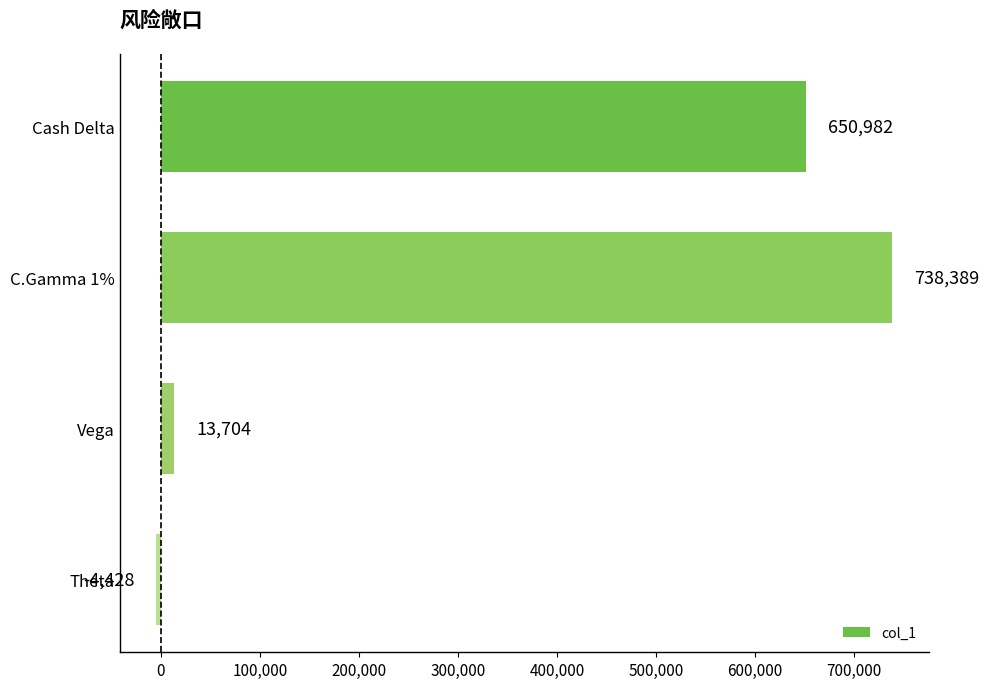

How many categories are shown in the chart?

4